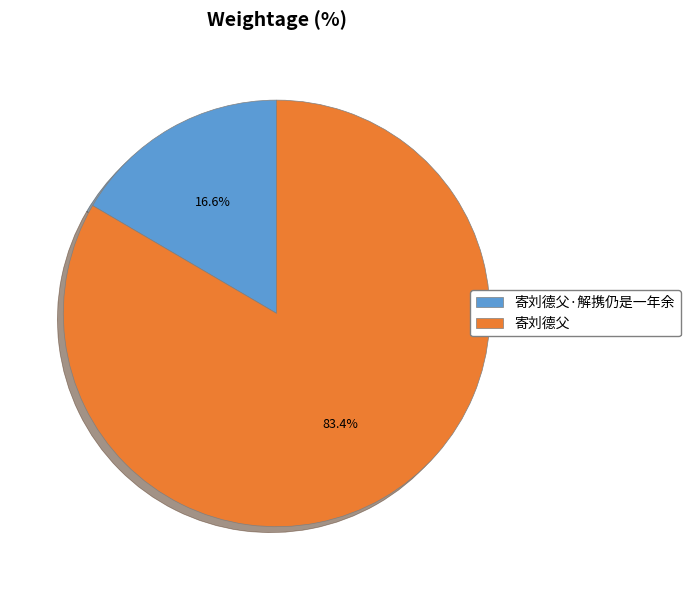

Between 寄刘德父 and 寄刘德父·解携仍是一年余, which is larger?

寄刘德父